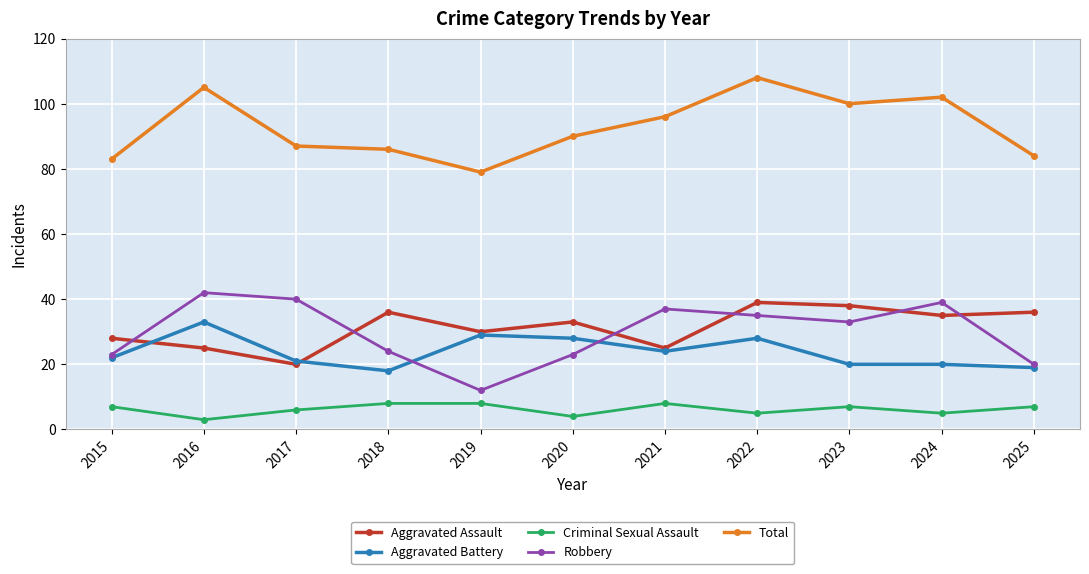

What is the greatest value displayed?

108